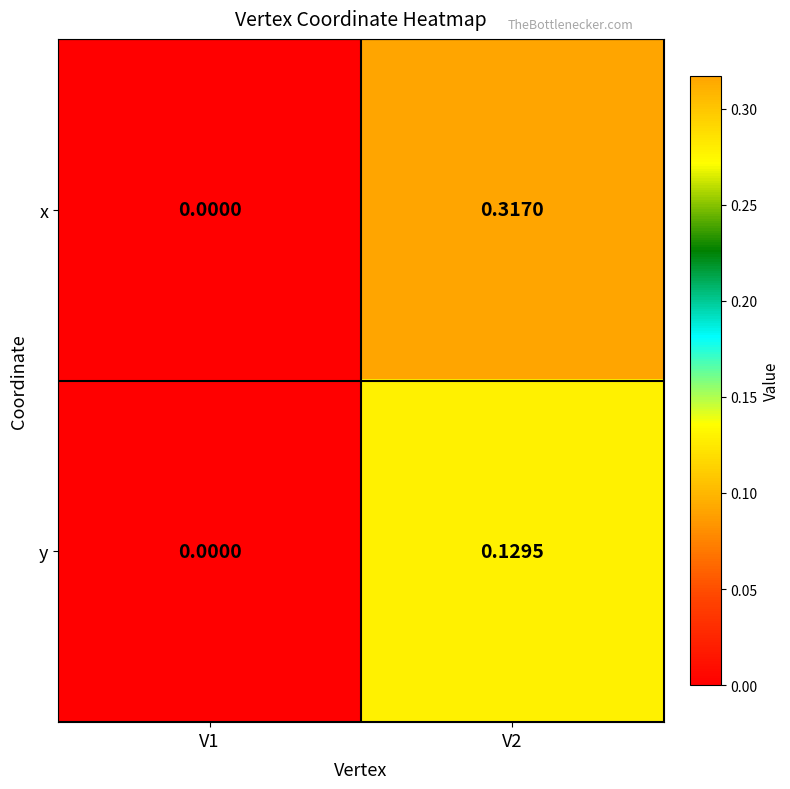

At which category is the sum across all series the highest?

V2